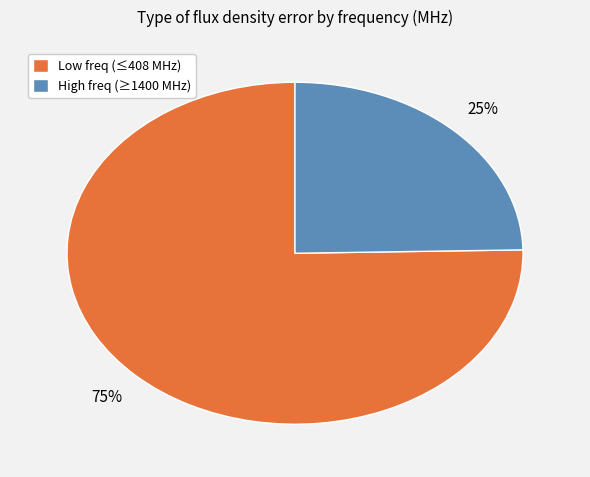

Is there any slice that represents more than half of the pie?

Yes